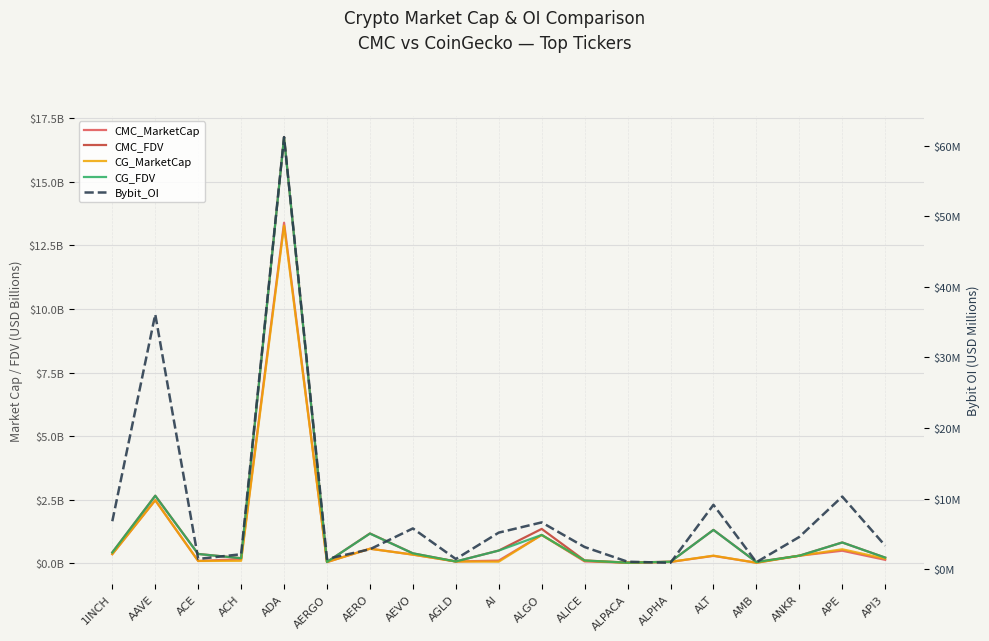

Reading left to right, extract all data points from this chart.

CMC_MarketCap: 1INCH=0.4	AAVE=2.5	ACE=0.1	ACH=0.2	ADA=13.4	AERGO=0.0	AERO=0.6	AEVO=0.3	AGLD=0.1	AI=0.1	ALGO=1.1	ALICE=0.1	ALPACA=0.0	ALPHA=0.1	ALT=0.3	AMB=0.0	ANKR=0.3	APE=0.5	API3=0.1
CMC_FDV: 1INCH=0.4	AAVE=2.7	ACE=0.4	ACH=0.2	ADA=16.8	AERGO=0.1	AERO=1.2	AEVO=0.4	AGLD=0.1	AI=0.5	ALGO=1.4	ALICE=0.1	ALPACA=0.0	ALPHA=0.1	ALT=1.3	AMB=0.1	ANKR=0.3	APE=0.8	API3=0.2
CG_MarketCap: 1INCH=0.4	AAVE=2.5	ACE=0.1	ACH=0.1	ADA=13.3	AERGO=0.1	AERO=0.6	AEVO=0.3	AGLD=0.1	AI=0.1	ALGO=1.1	ALICE=0.1	ALPACA=0.0	ALPHA=0.1	ALT=0.3	AMB=0.0	ANKR=0.3	APE=0.6	API3=0.2
CG_FDV: 1INCH=0.4	AAVE=2.7	ACE=0.4	ACH=0.2	ADA=16.7	AERGO=0.1	AERO=1.2	AEVO=0.4	AGLD=0.1	AI=0.5	ALGO=1.1	ALICE=0.1	ALPACA=0.0	ALPHA=0.1	ALT=1.3	AMB=0.1	ANKR=0.3	APE=0.8	API3=0.2
Bybit_OI: 1INCH=6.8	AAVE=36.1	ACE=1.4	ACH=2.1	ADA=61.2	AERGO=1.4	AERO=2.8	AEVO=5.8	AGLD=1.4	AI=5.2	ALGO=6.6	ALICE=3.1	ALPACA=1.0	ALPHA=0.9	ALT=9.1	AMB=1.0	ANKR=4.6	APE=10.3	API3=3.3